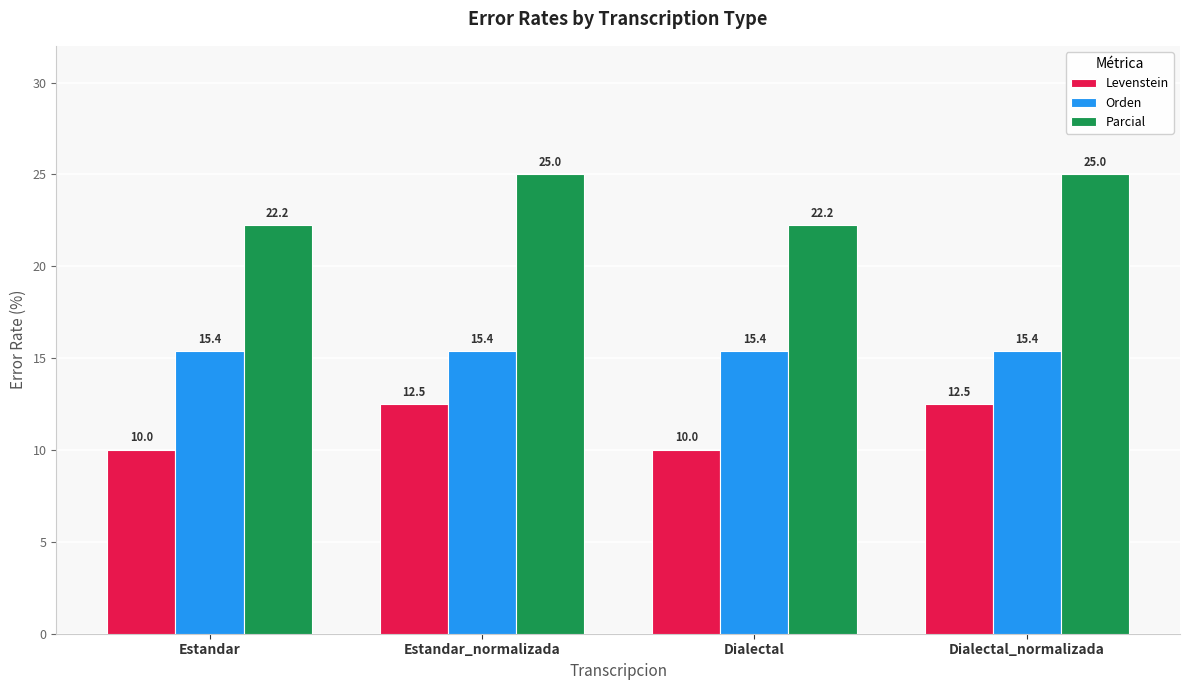

What is the total value across all series at Dialectal_normalizada?

52.9